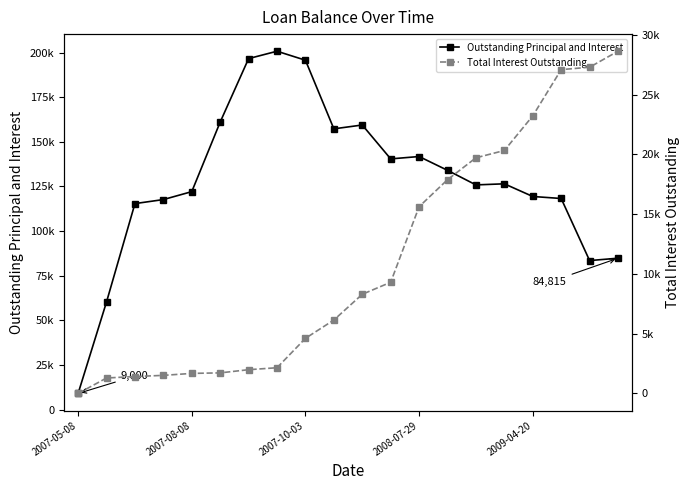

Does the chart have visible grid lines?

No